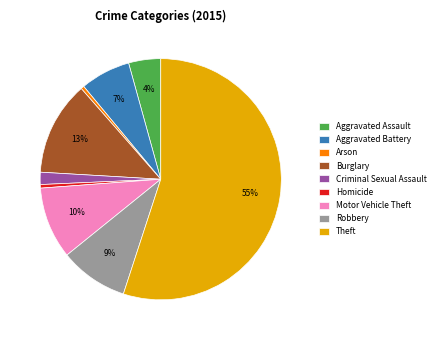

Which category accounts for the majority?

Theft